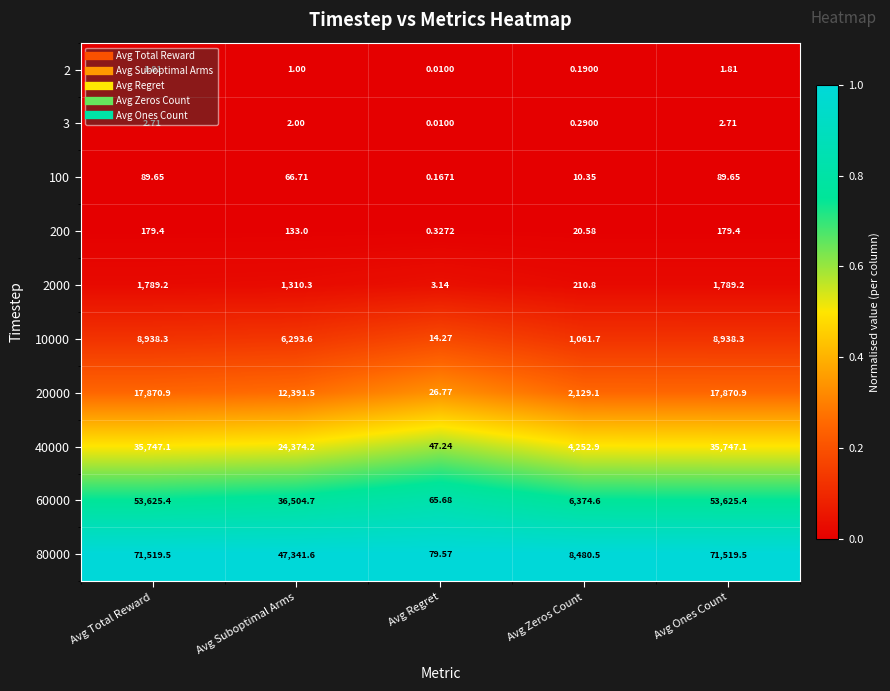

At which label is 10000 closest to 4476?

Avg Suboptimal Arms